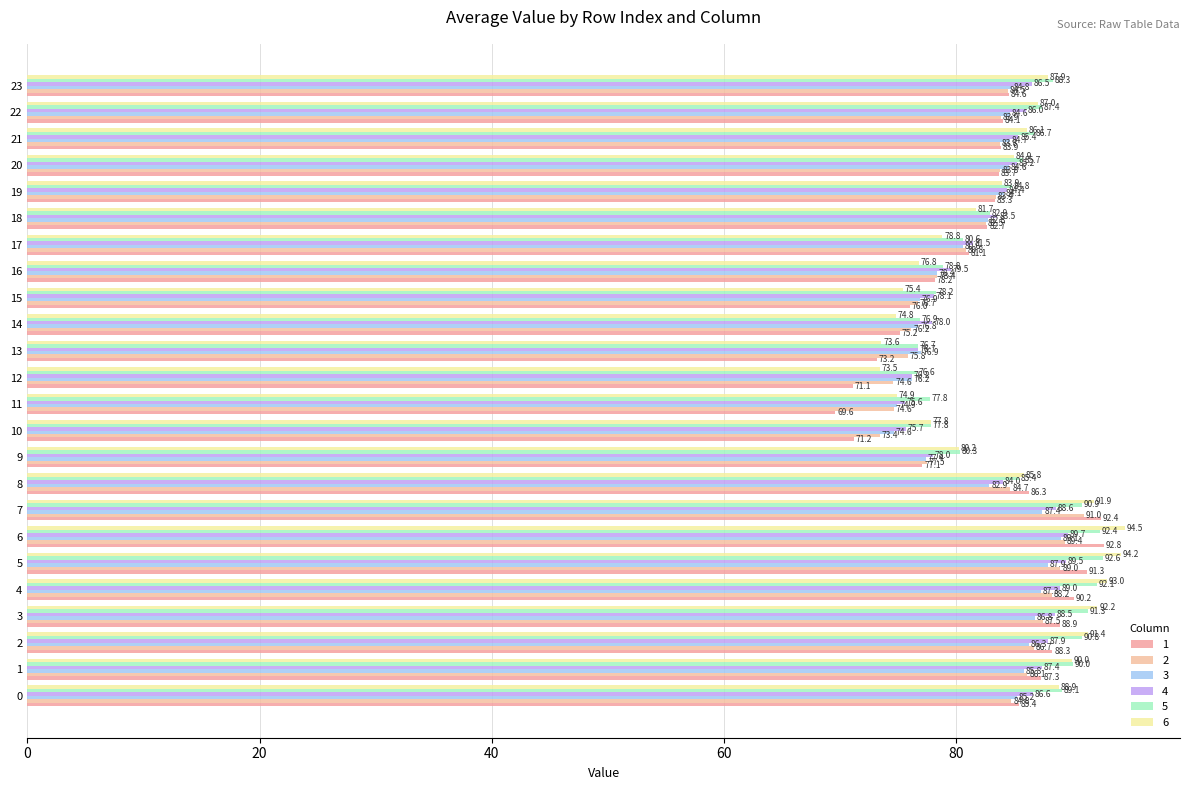

At how many categories does at least one series exceed 81?

16